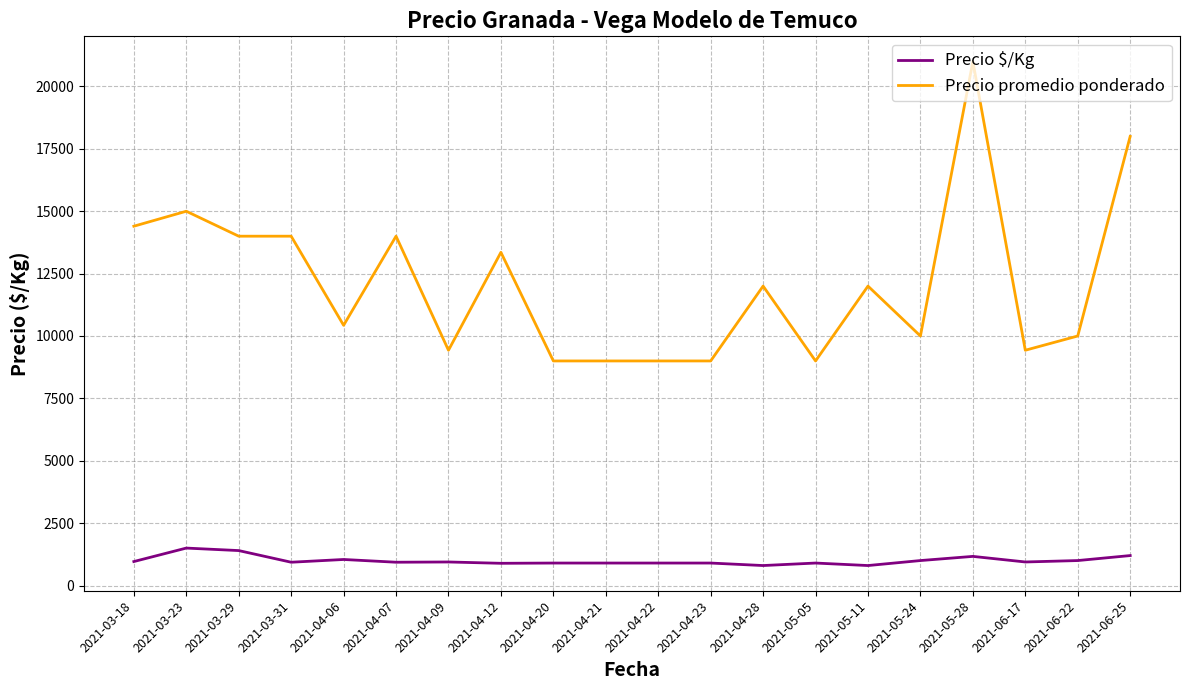

At how many categories does at least one series exceed 4594?

20